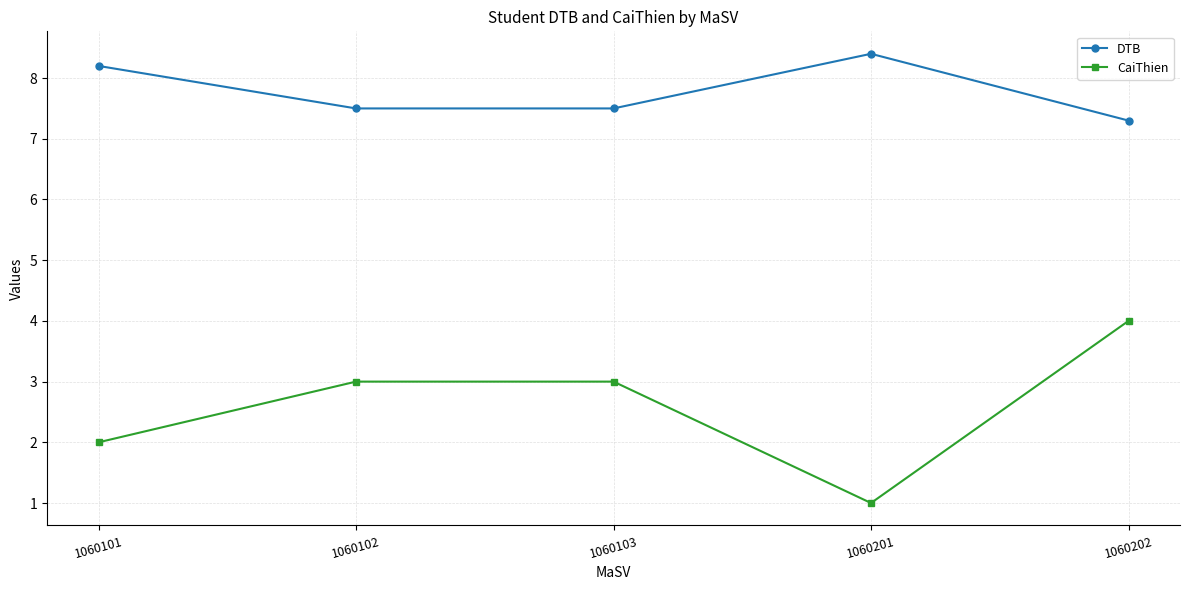

What is the lowest value of the DTB series?

7.3